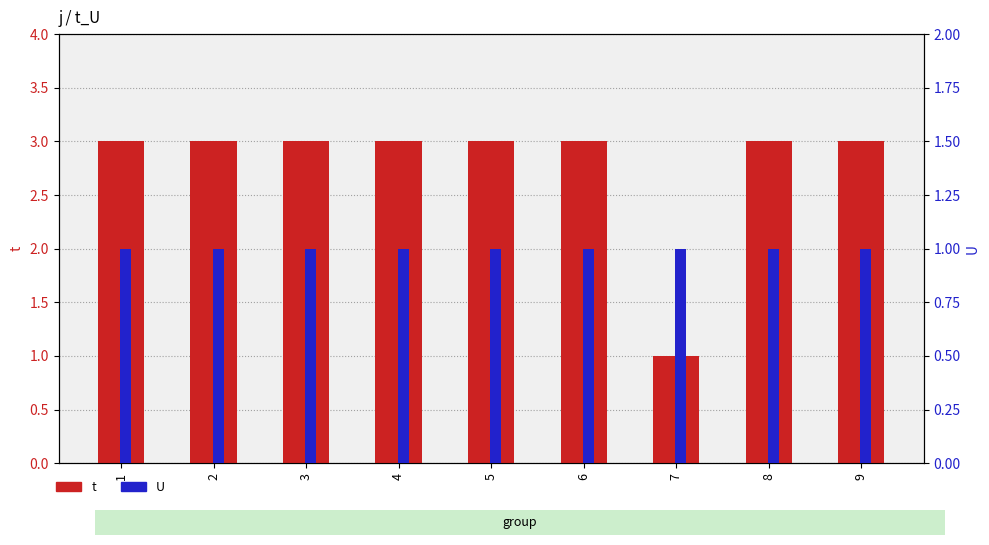

Which series changed the most between 2 and 9?

t